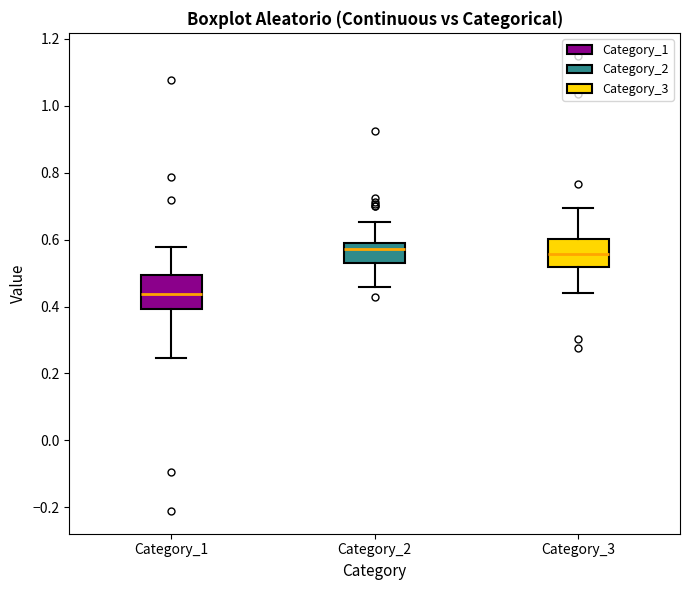

Reading left to right, transcribe this box plot: for each box, give where its median line is, the range the box spans, and where its two whiskers end, as read against the y-axis. The values are not printed on the chart, so give them approximately, as read against the axis.

Category_1: median 0.44, box 0.40 to 0.50, whiskers 0.24 to 0.58
Category_2: median 0.58, box 0.54 to 0.60, whiskers 0.46 to 0.66
Category_3: median 0.56, box 0.52 to 0.60, whiskers 0.44 to 0.70